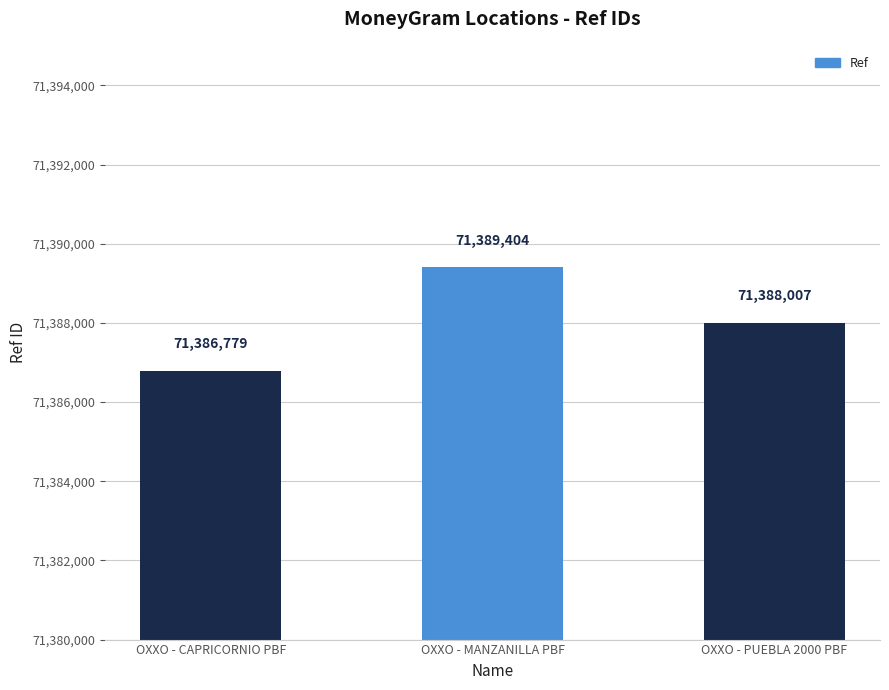

What position from the right is OXXO - PUEBLA 2000 PBF?

1